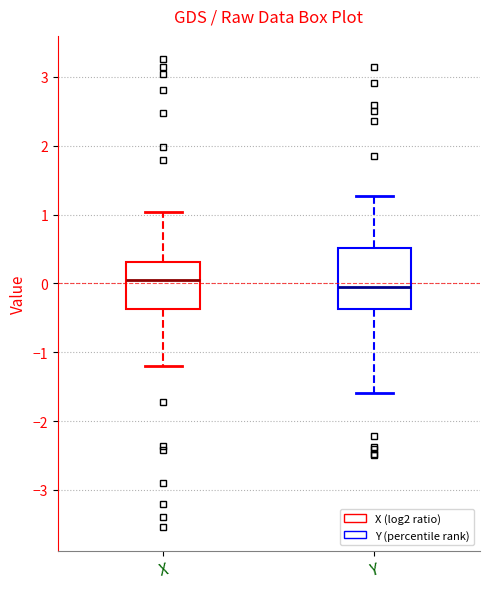

Reading left to right, transcribe this box plot: for each box, give where its median line is, the range the box spans, and where its two whiskers end, as read against the y-axis. The values are not printed on the chart, so give them approximately, as read against the axis.

X: median 0.0, box -0.4 to 0.3, whiskers -1.2 to 1.0
Y: median -0.1, box -0.4 to 0.5, whiskers -1.6 to 1.3